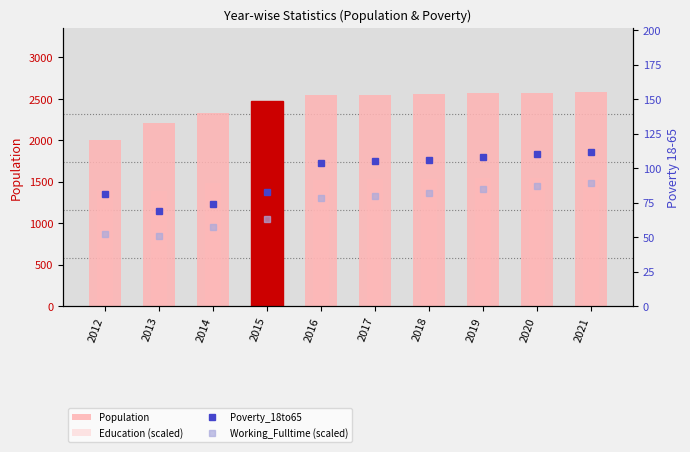

What is the sum of all Education (scaled) values?

14951.3